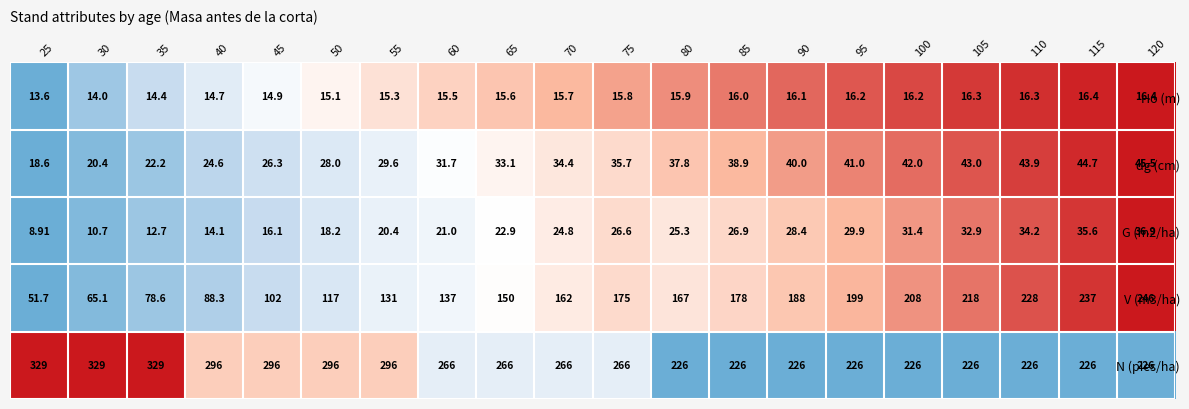

Which series has the largest total across all categories?

N (pies/ha)